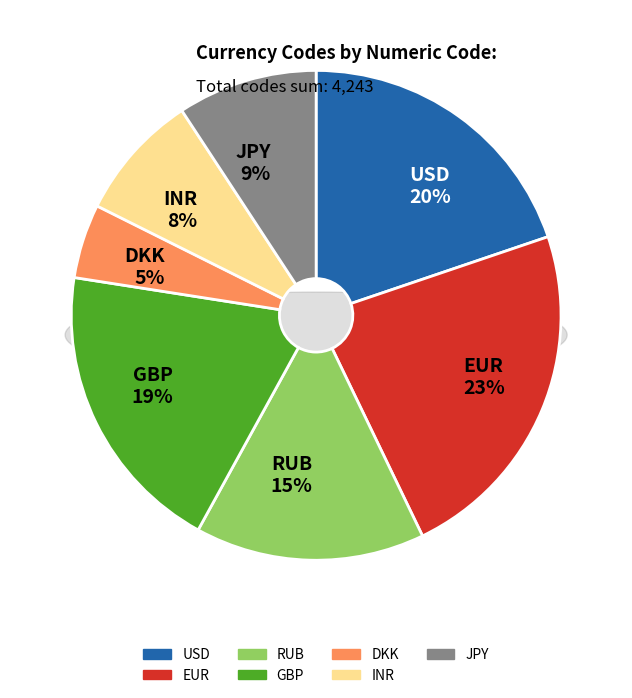

To the nearest percent, what is the combined percentage of GBP and INR?

28%